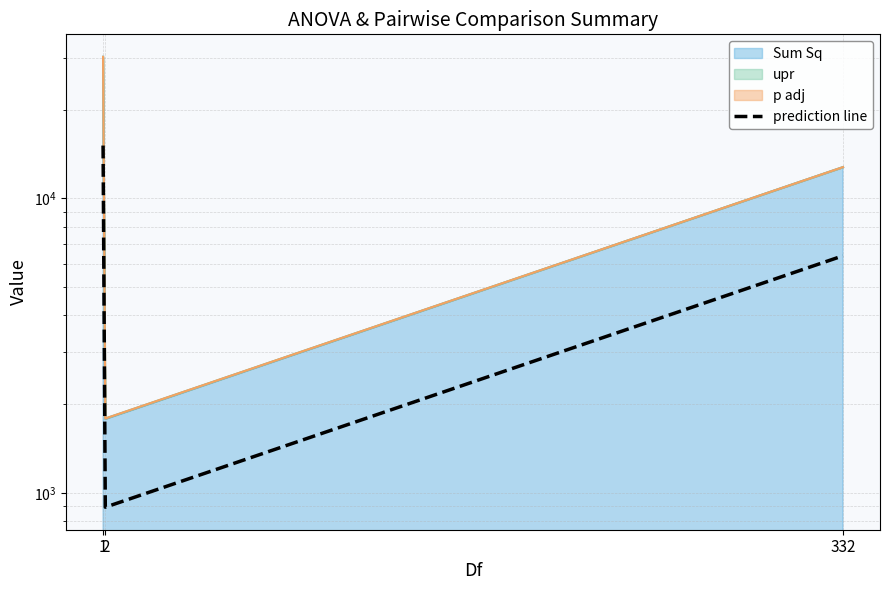

What is the difference between the maximum and second lowest values?

8714.1